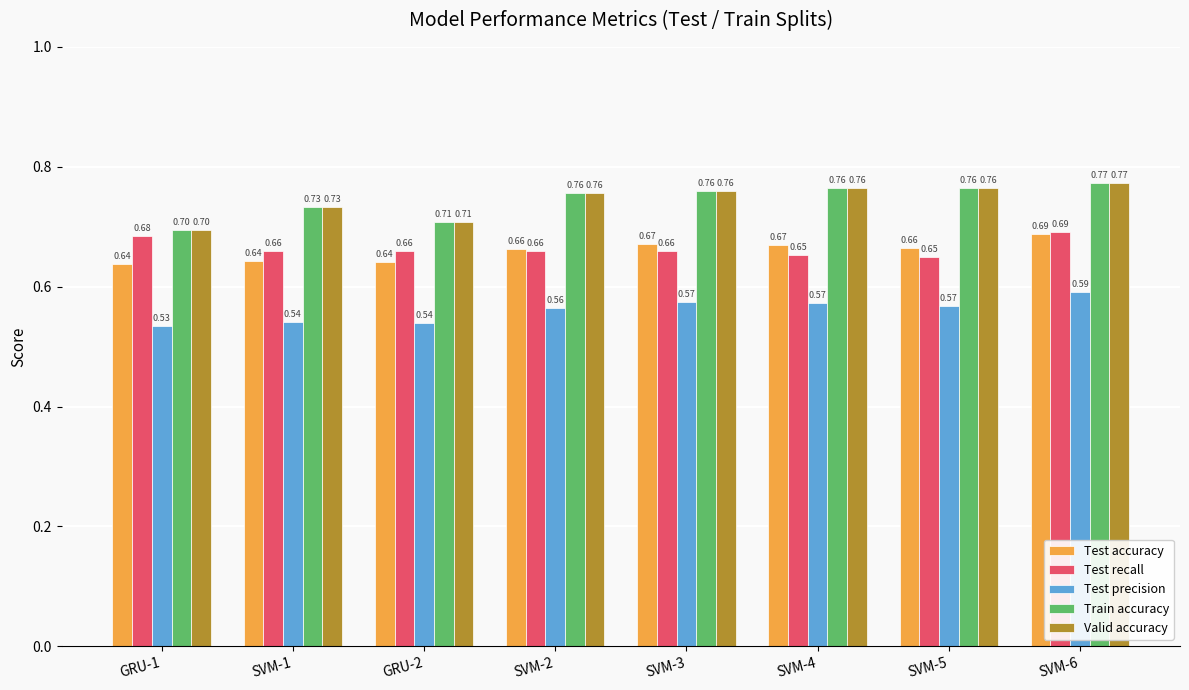

How many series are shown in this chart?

5